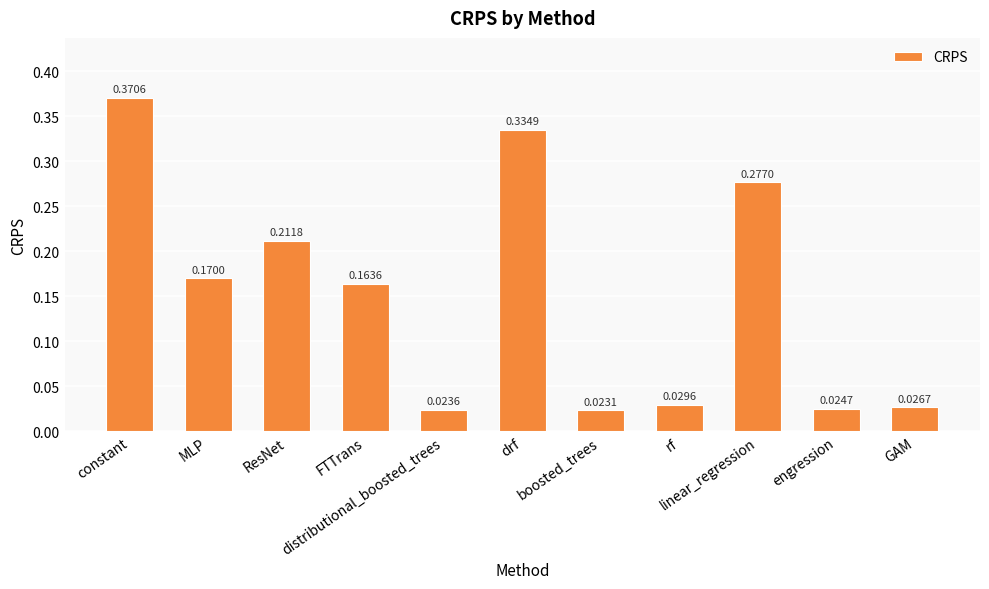

What is the label of the 5th bar from the right?

boosted_trees